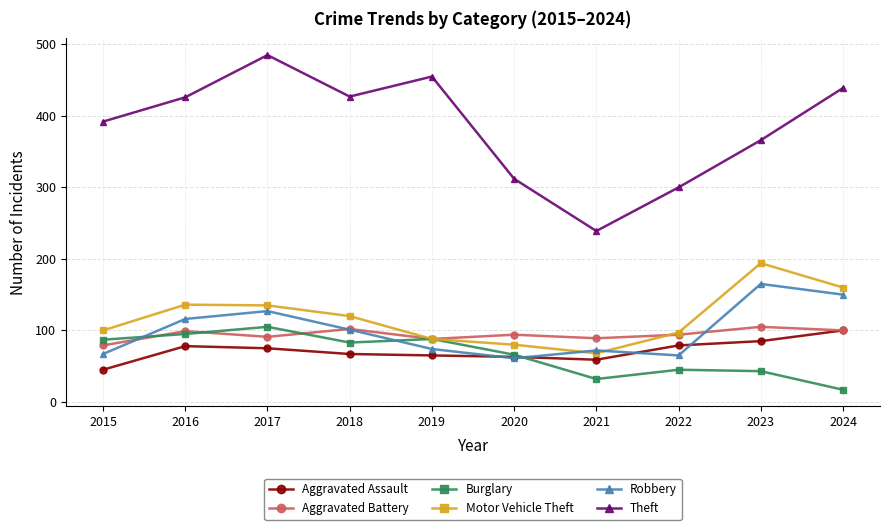

At which label does Aggravated Assault first exceed 75?

2016